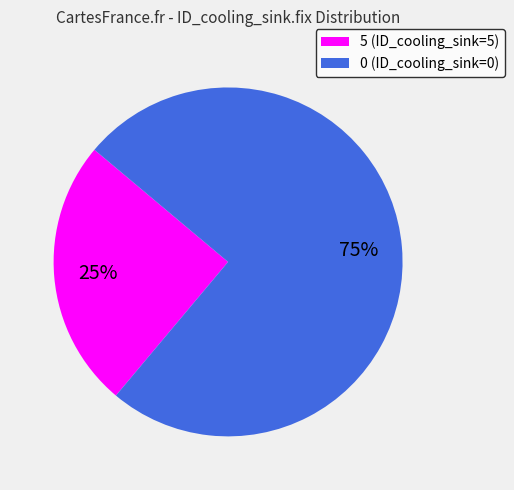

To the nearest percent, what is the average slice percentage?

50%